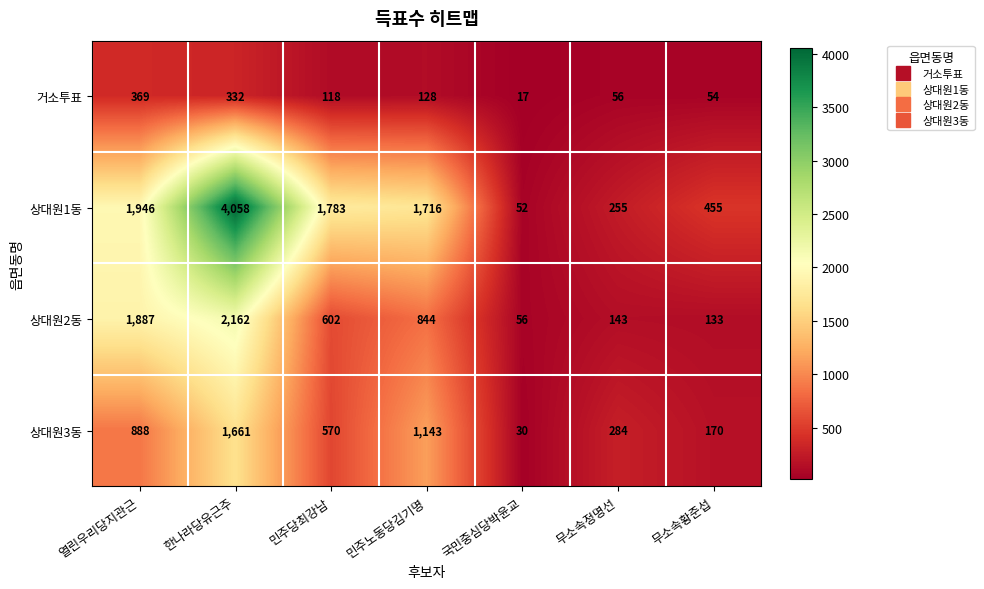

Which series has the largest range (max minus min)?

상대원1동